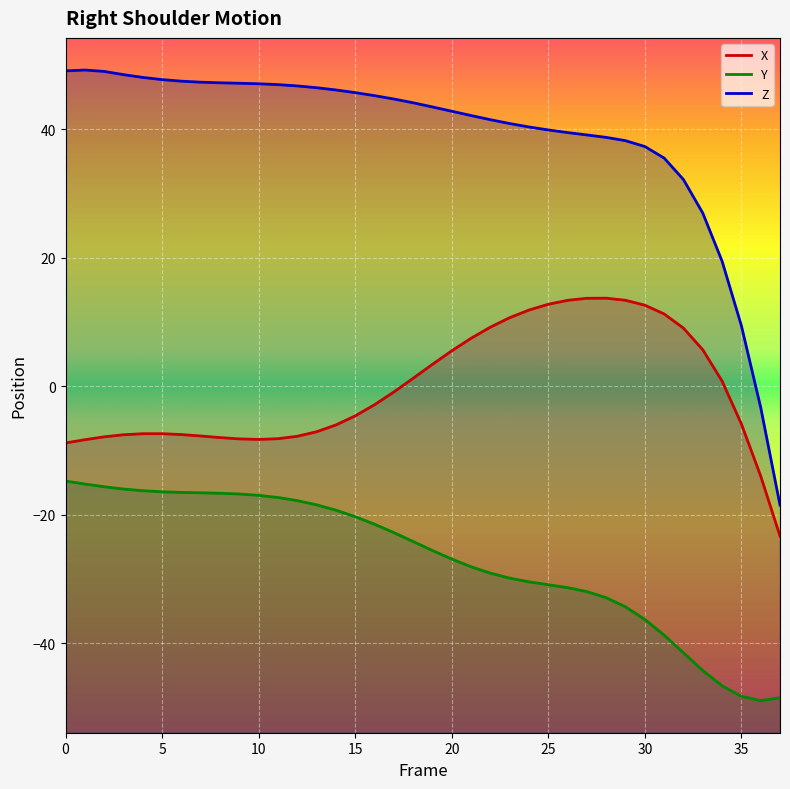

What is the average value of the X (line) series?

-0.3